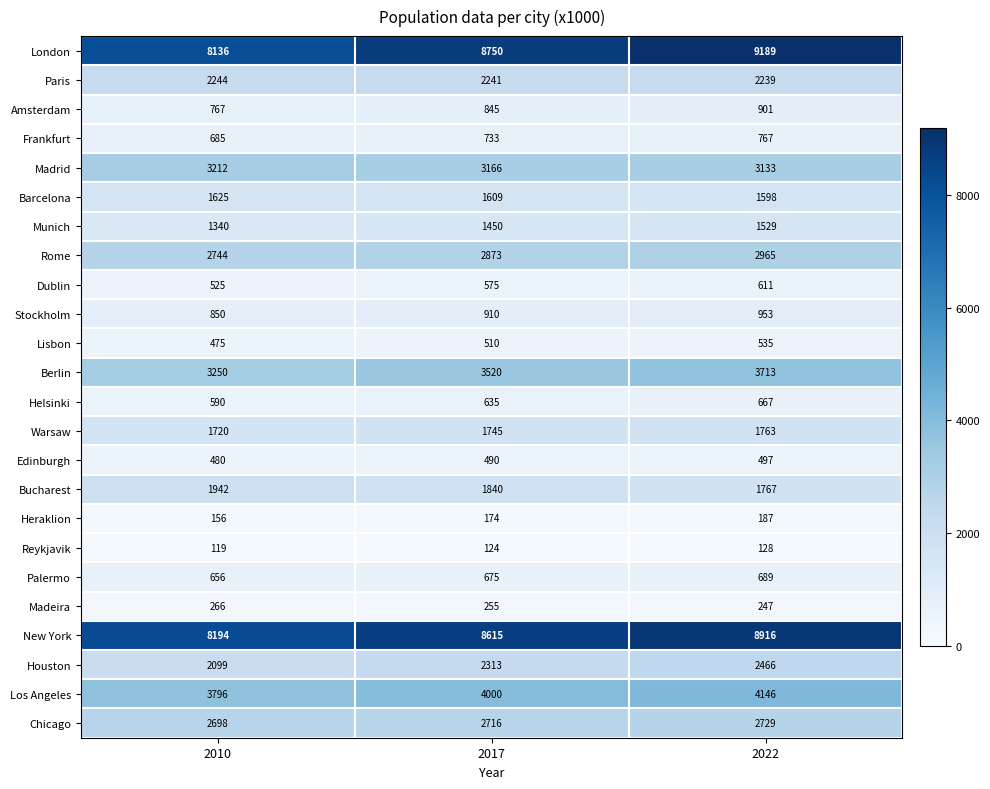

What is the sum of the Paris values at 2022 and 2010?

4483